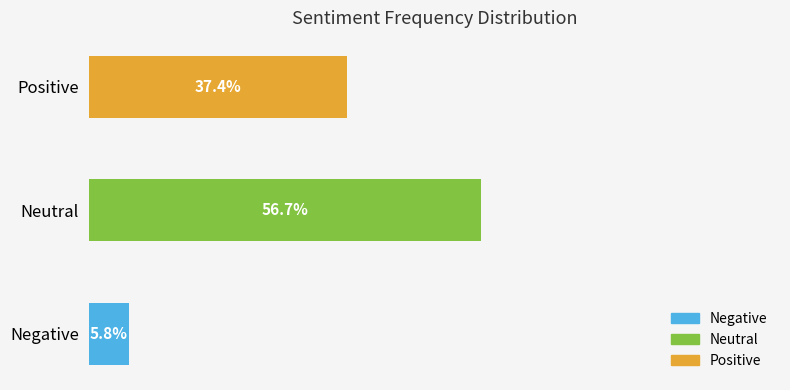

How many data points in Count are above 37437?

1